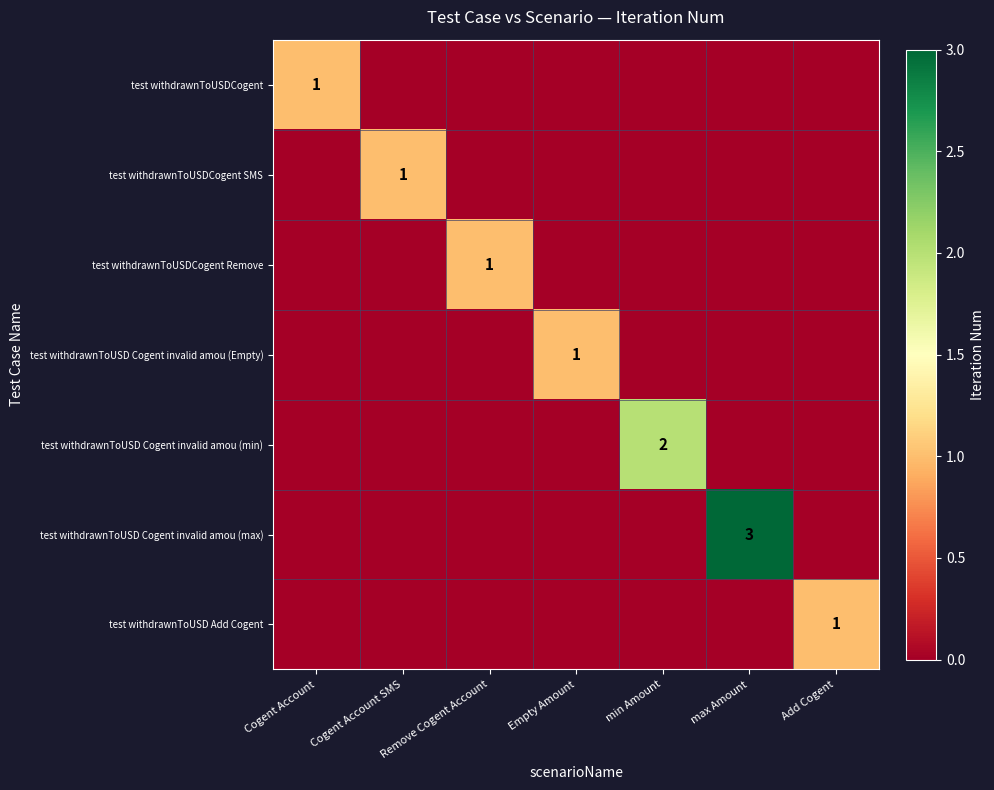

At min Amount, list the series in order from smallest to largest.

test withdrawnToUSDCogent, test withdrawnToUSDCogent SMS, test withdrawnToUSDCogent Remove, test withdrawnToUSD Cogent invalid amou (Empty), test withdrawnToUSD Cogent invalid amou (max), test withdrawnToUSD Add Cogent, test withdrawnToUSD Cogent invalid amou (min)